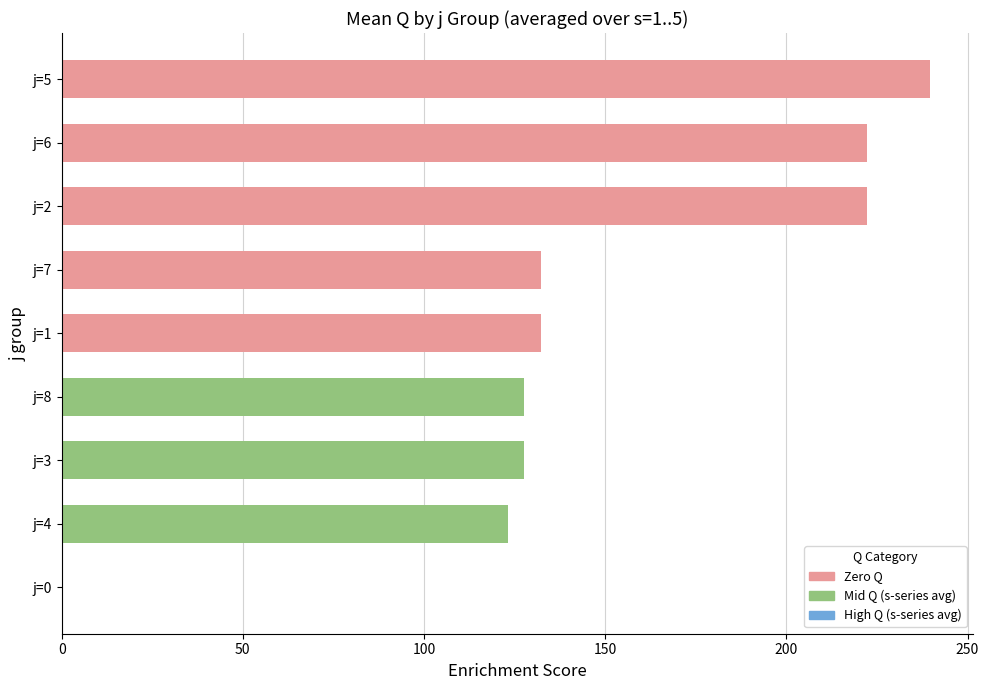

What value does the data have at j=7?

132.4